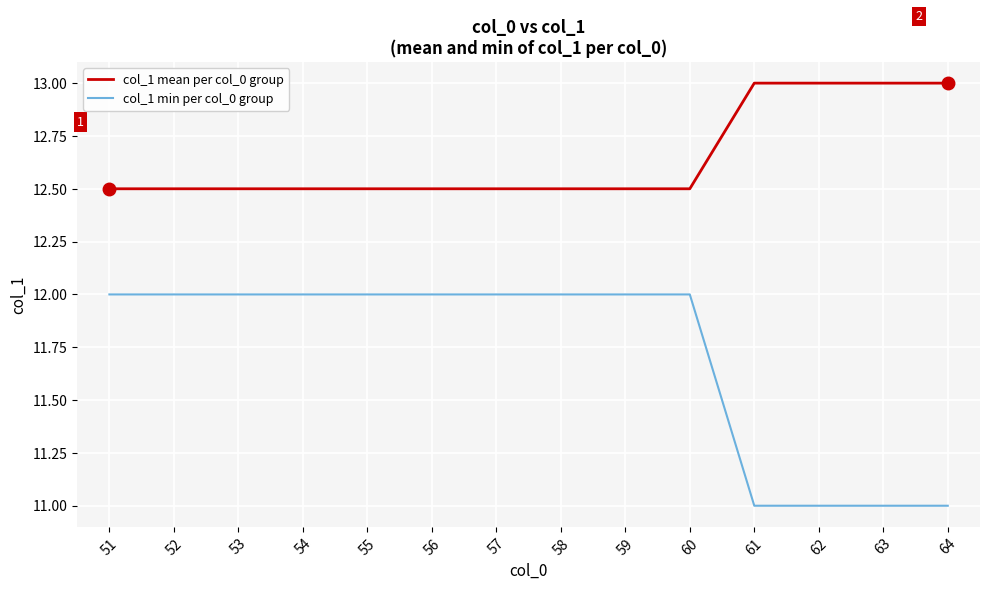

How many lines are shown in the chart?

2